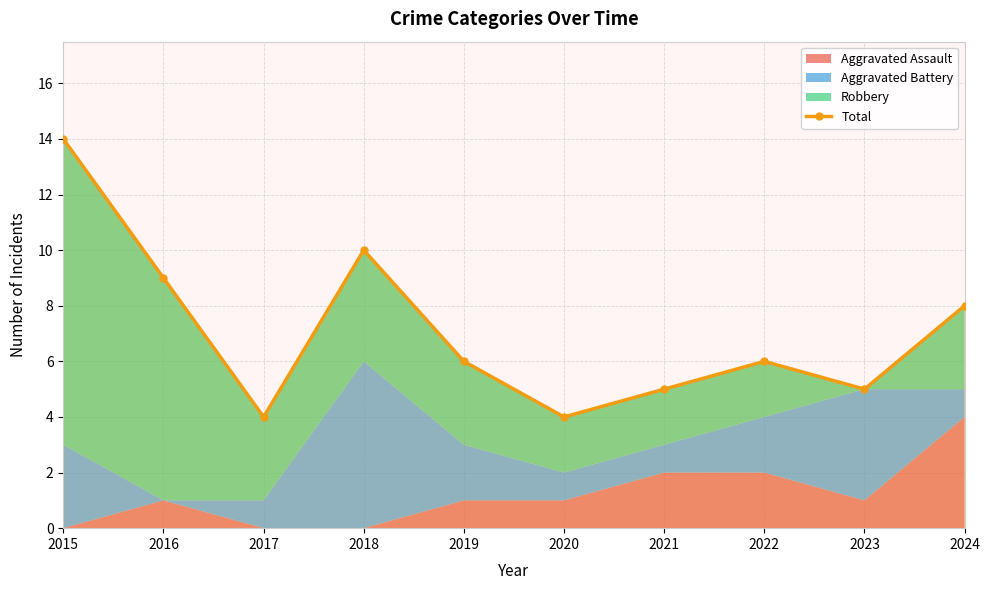

What is the maximum value shown in the chart?

14